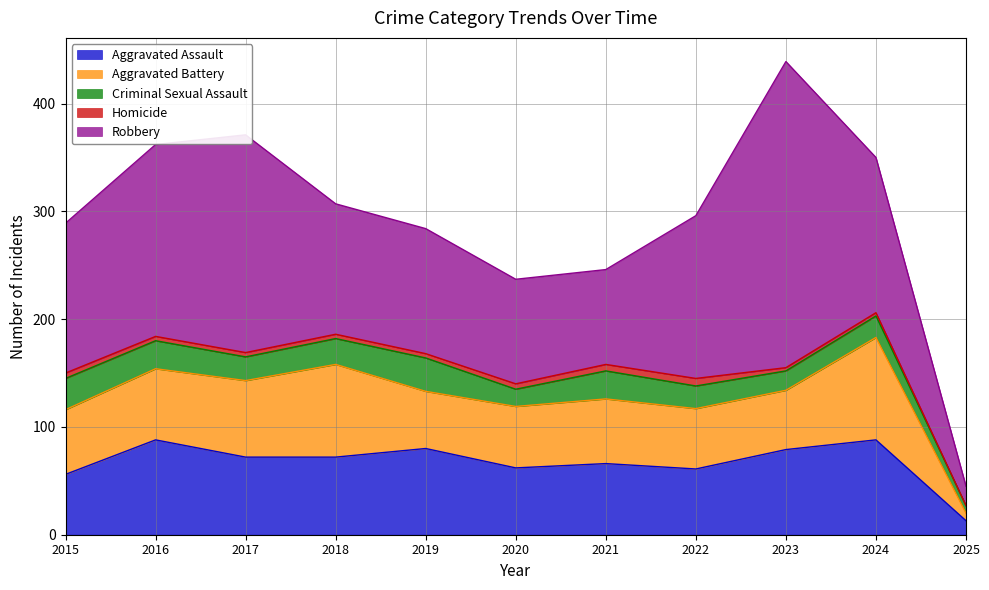

Where is Criminal Sexual Assault nearest to the value 19?

2023